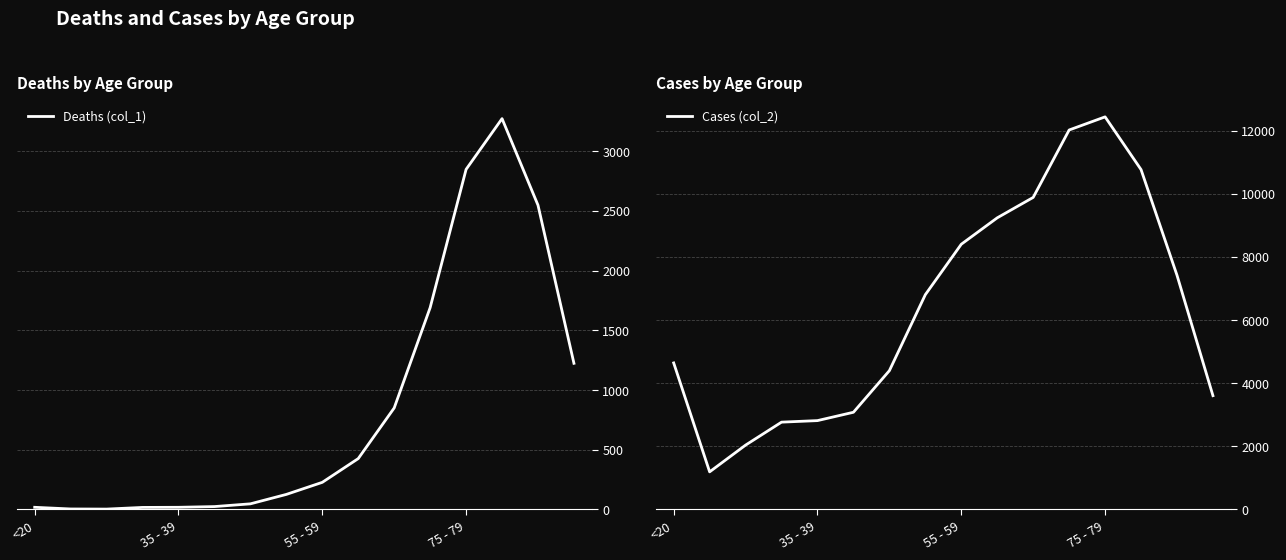

Which category has the highest value in the Cases (col_2) series?

75 - 79